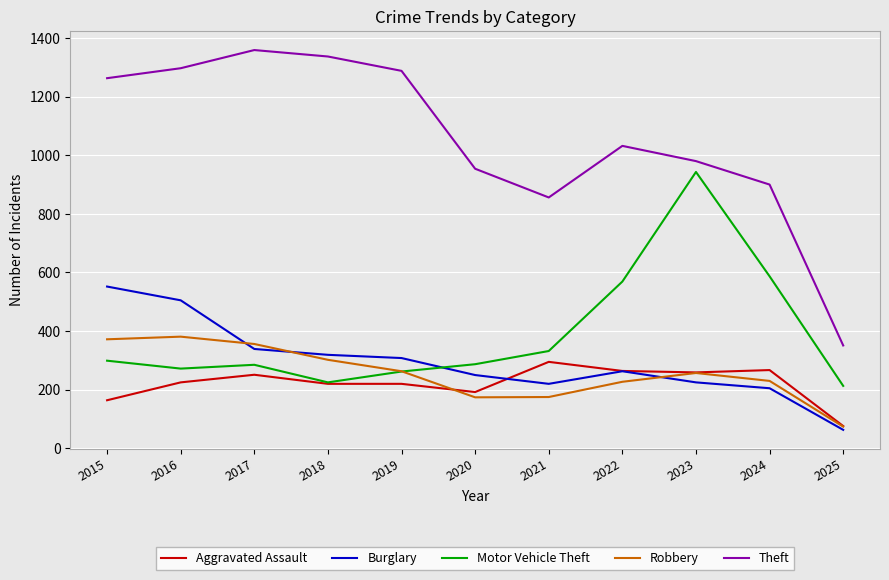

How many series are shown in this chart?

5